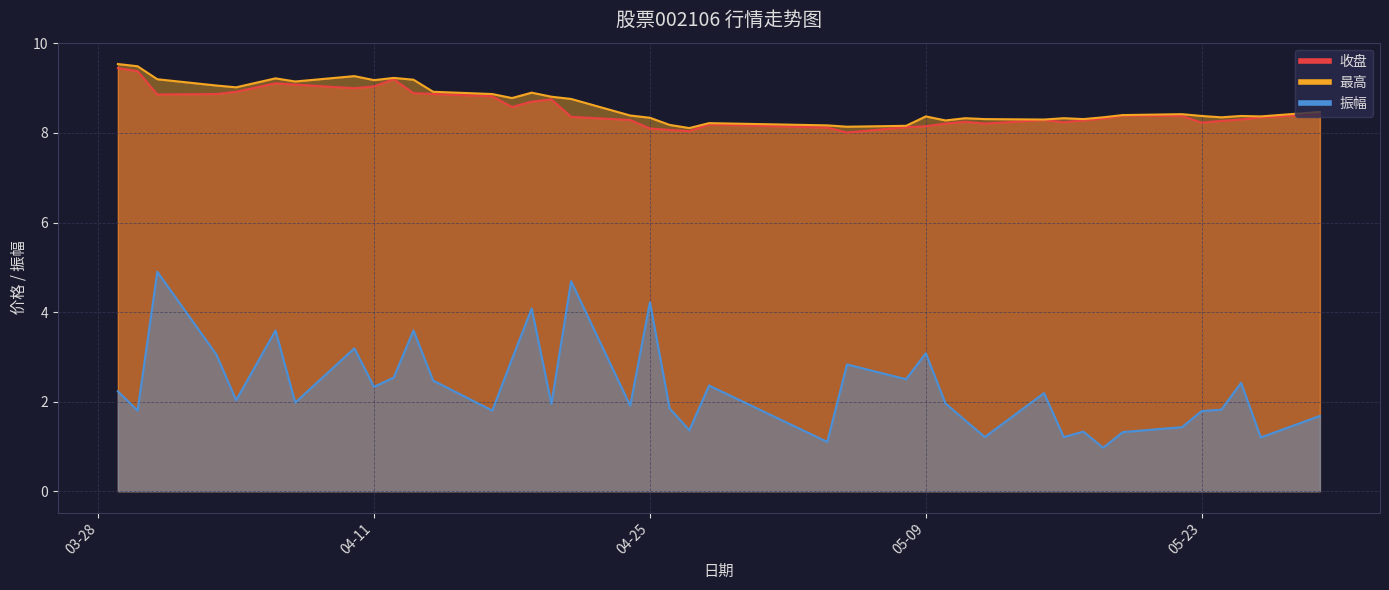

What is the difference between the second highest and second lowest values in the 振幅 series?

3.6